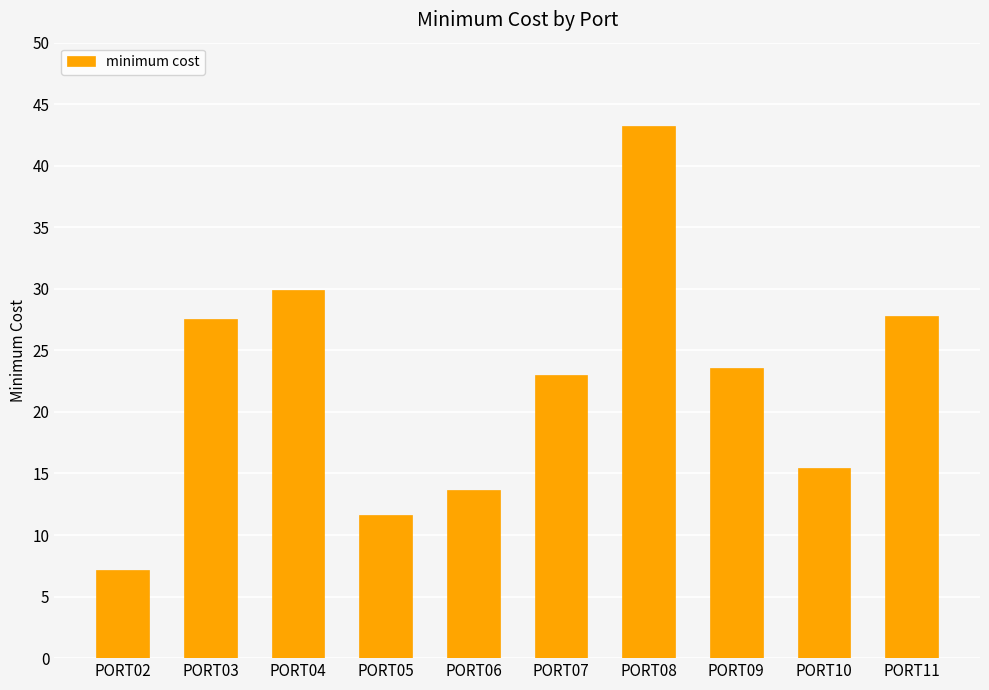

What is the value of the 2nd bar from the left?

27.6